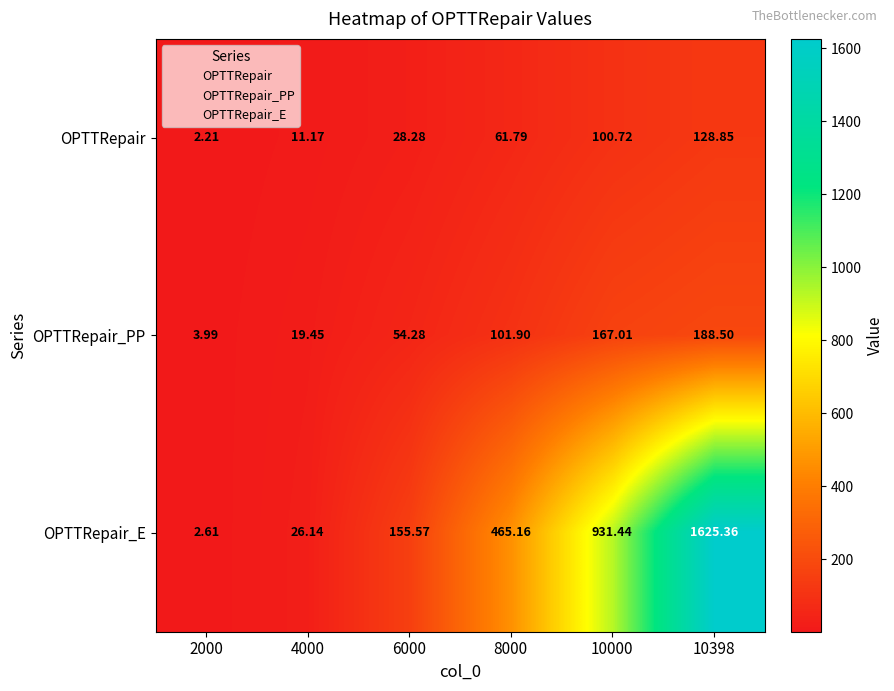

Which series has the largest total across all categories?

OPTTRepair_E